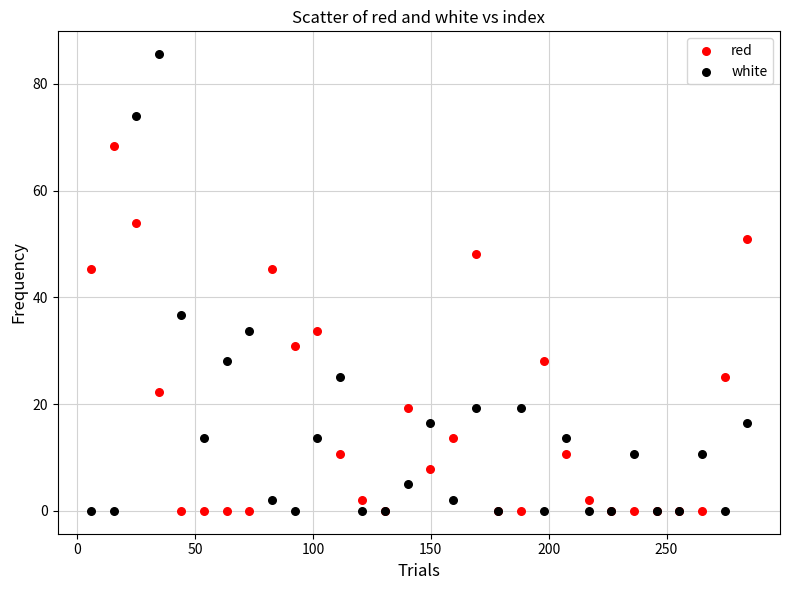

What are all the series names shown in the legend?

red, white